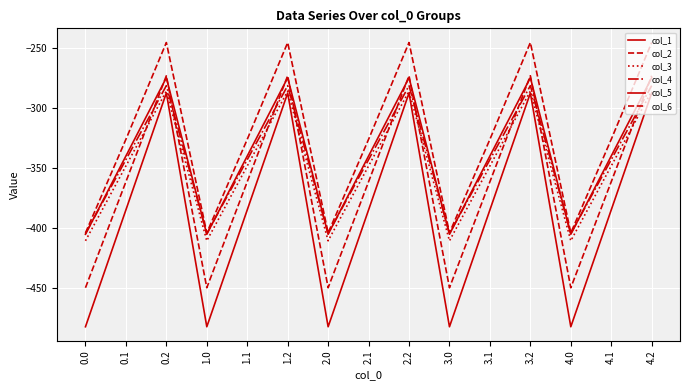

Does the chart have visible grid lines?

Yes